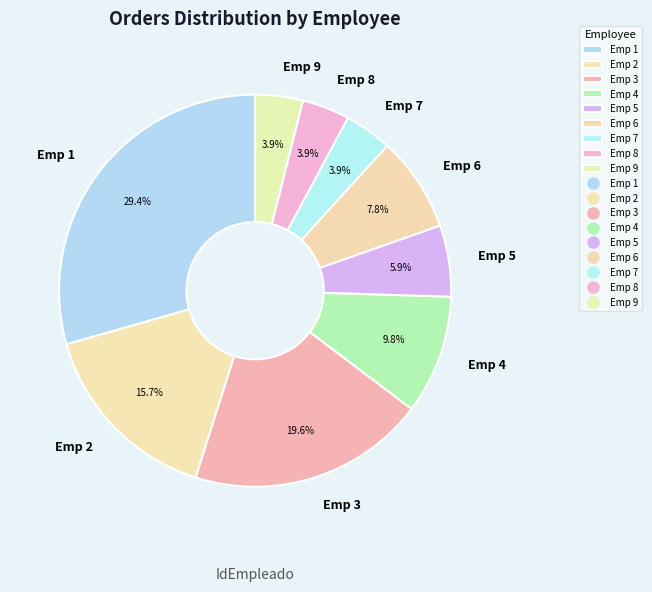

To the nearest percent, what is the average slice percentage?

11%